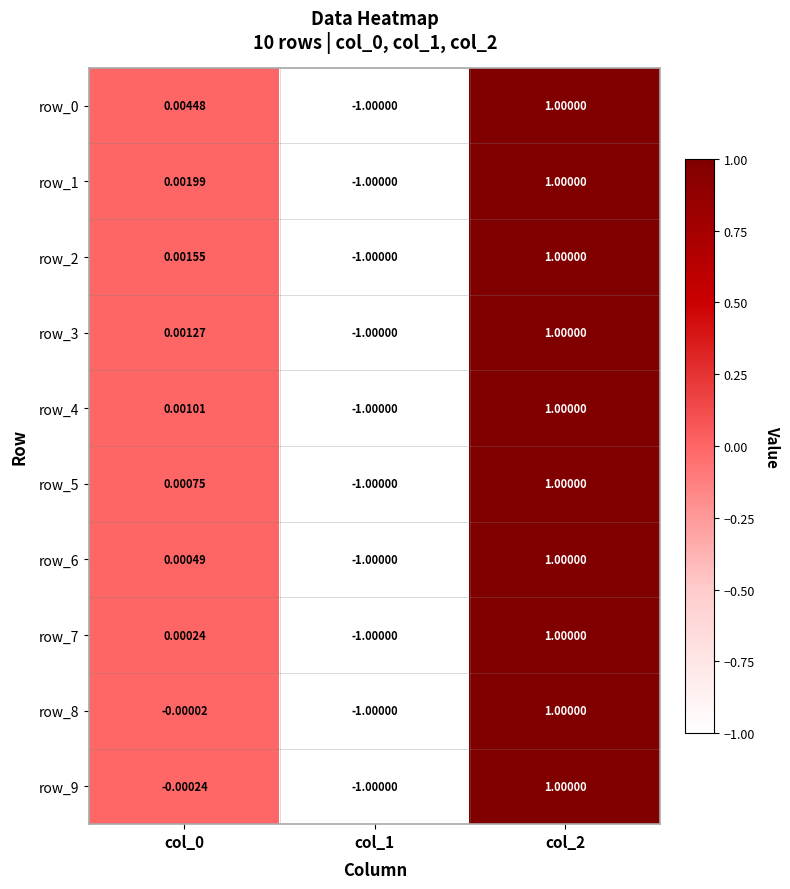

Is the value of row_7 at col_1 greater than the value of row_5 at col_0?

No